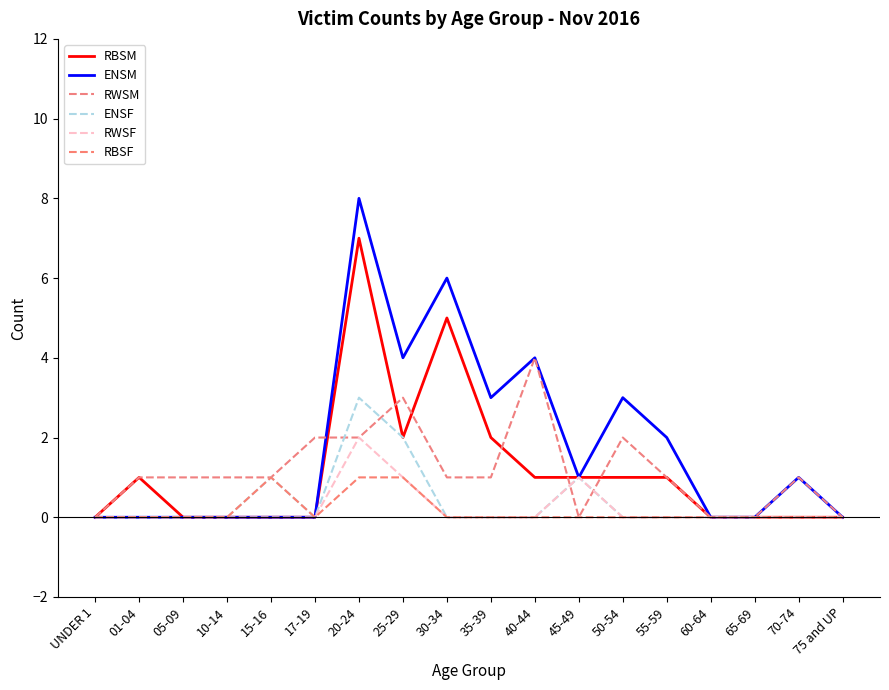

What is the label of the 4th point from the left?

10-14